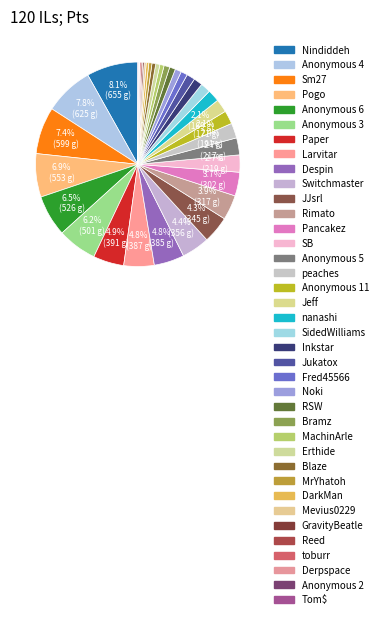

To the nearest percent, what is the combined percentage of Pogo and Despin?

12%